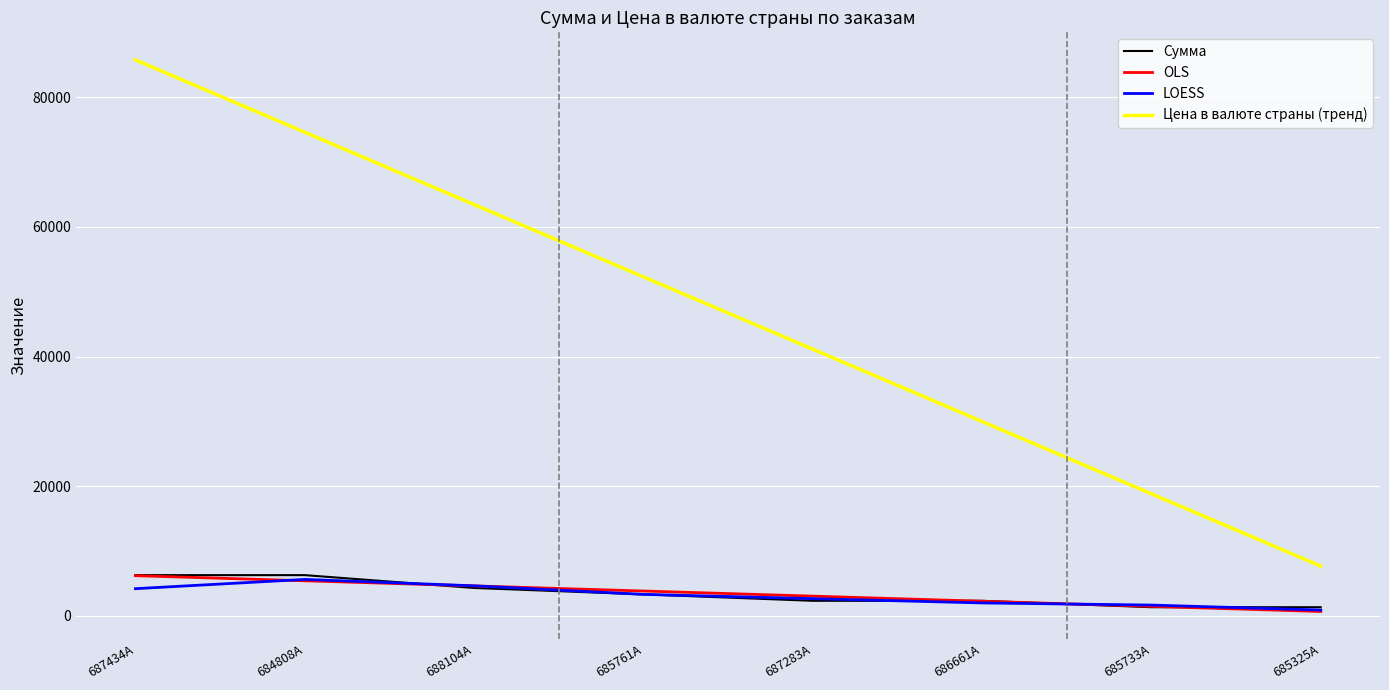

At how many categories does at least one series exceed 28060?

6